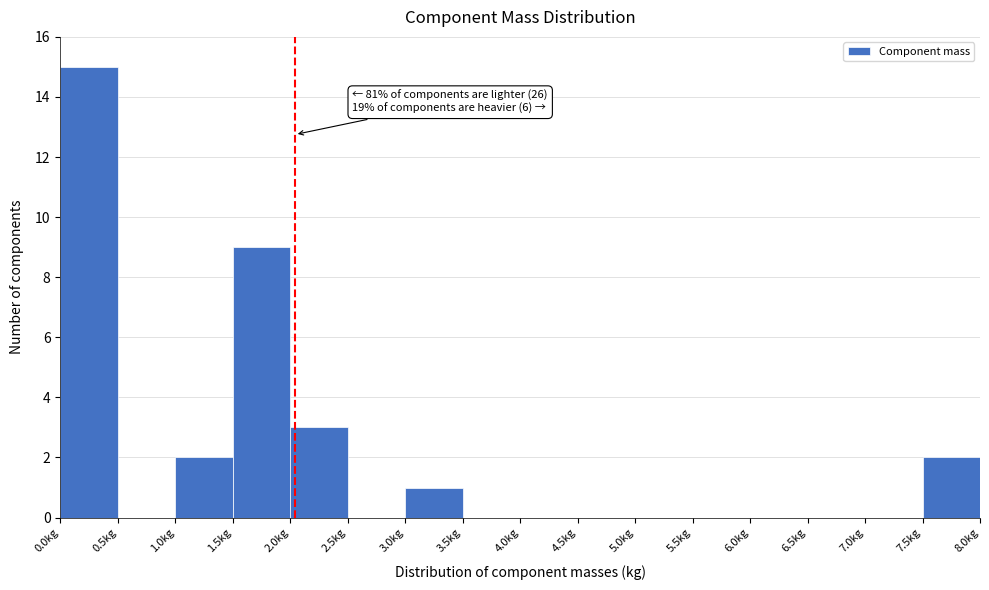

Which range on the x-axis has the tallest bar?

0.0 to 0.5